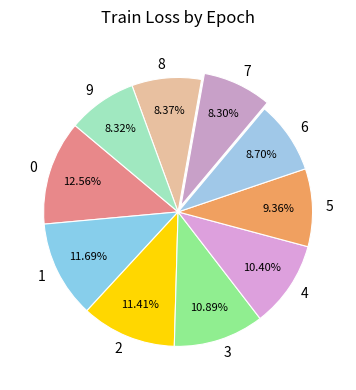

What percentage is the 5 slice, to the nearest percent?

9%